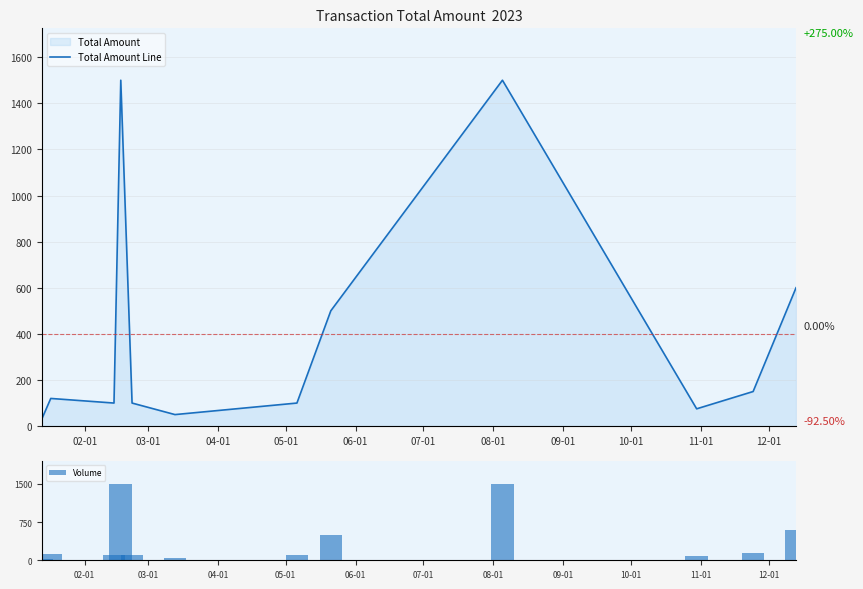

Reading right to left, transcribe all the data shown in this chart.

Total Amount Line: 600	150	75	1500	500	100	50	100	1500	100	120	30
Volume: 600	150	75	1500	500	100	50	100	1500	100	120	30